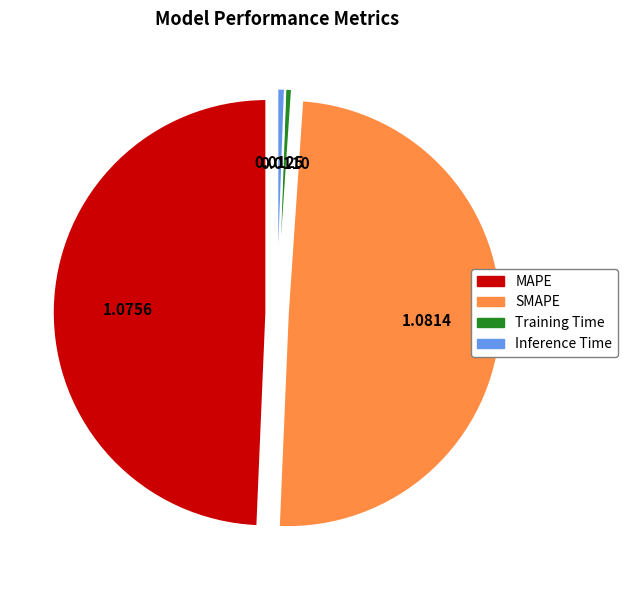

Is there a majority slice in this chart?

No